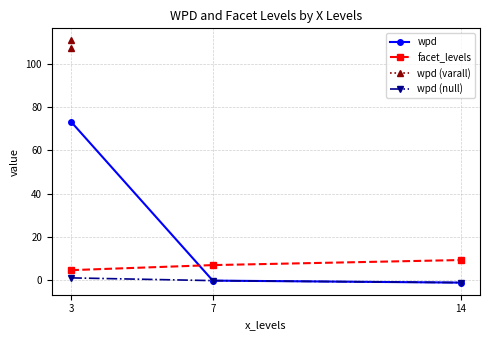

What is the value of the facet_levels point at the 2nd from the left?

7.0